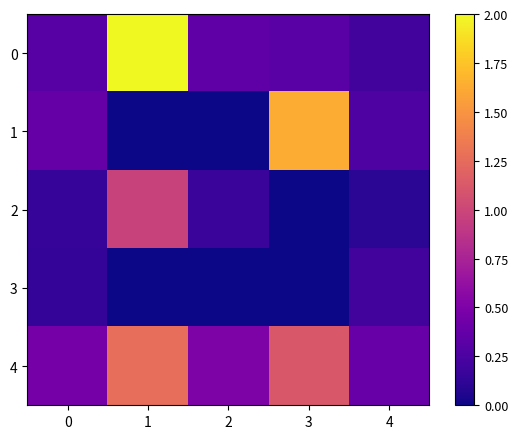

Reading left to right, extract all data points from this chart.

0: 0=0.3	1=2.0	2=0.3	3=0.3	4=0.2
1: 0=0.4	1=0.0	2=0.0	3=1.6	4=0.3
2: 0=0.2	1=1.0	2=0.2	3=0.0	4=0.1
3: 0=0.1	1=0.0	2=0.0	3=0.0	4=0.2
4: 0=0.5	1=1.3	2=0.5	3=1.1	4=0.4